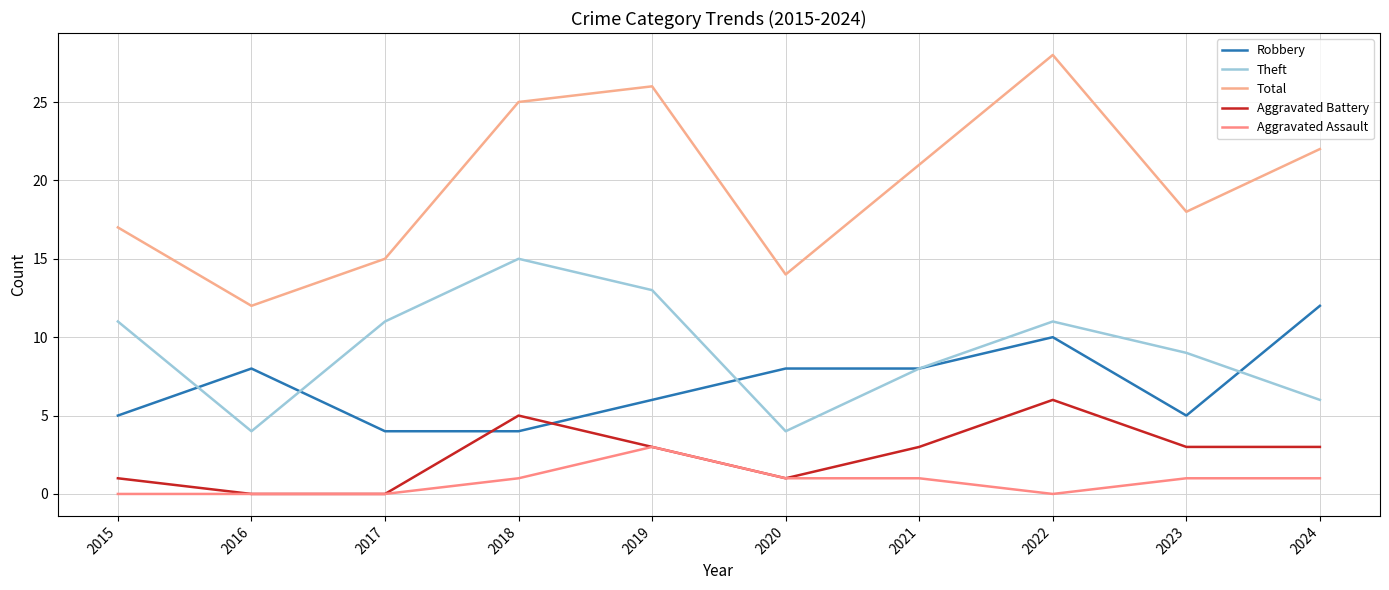

What is the average value of the Theft series?

9